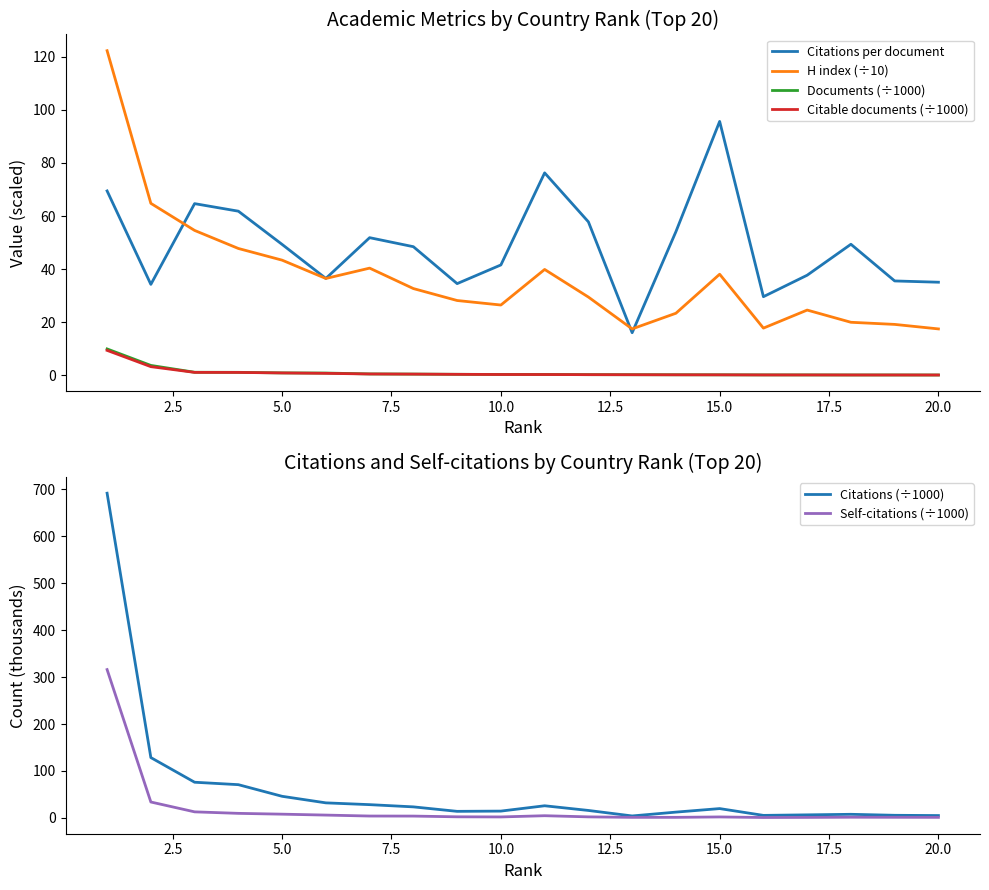

True or false: Citable documents (÷1000) and Documents (÷1000) intersect in this chart.

False